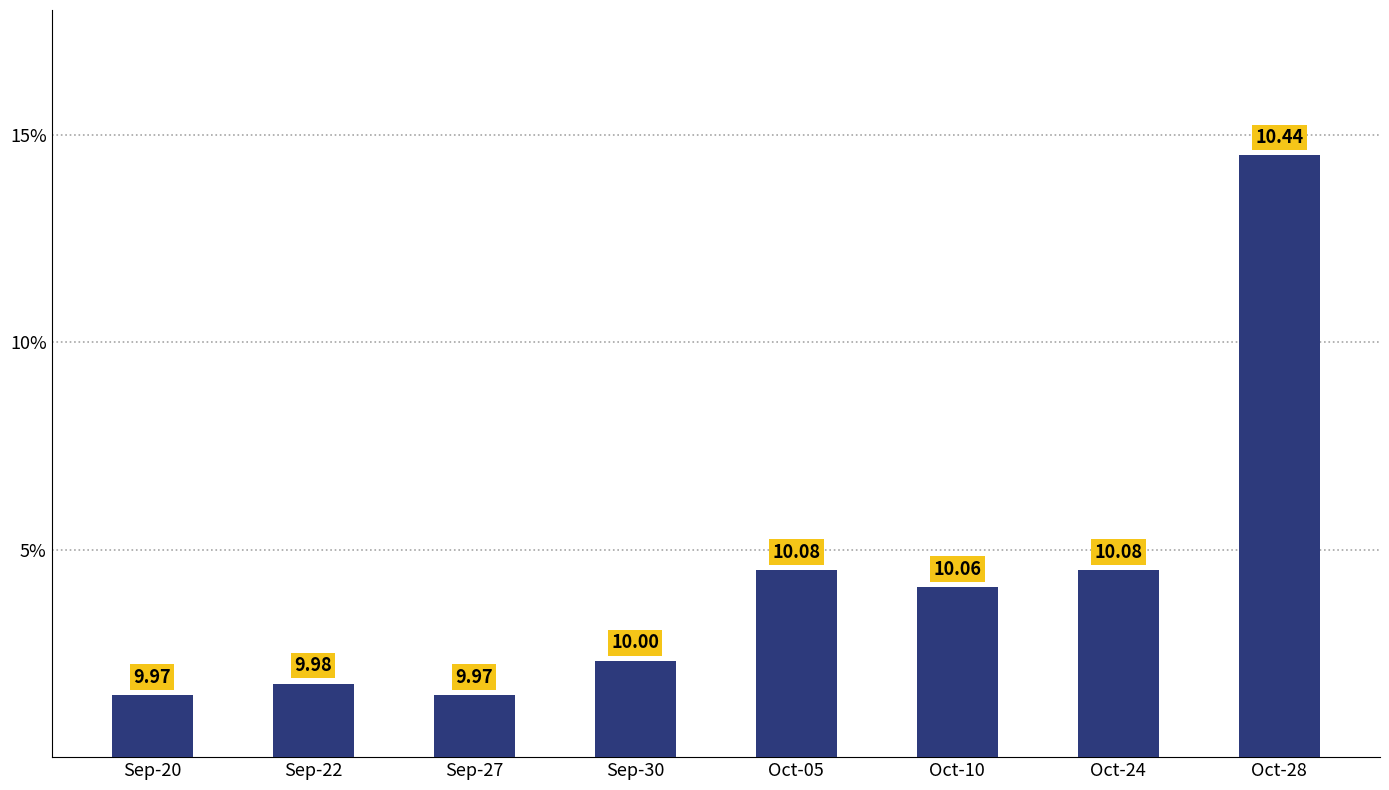

Reading left to right, transcribe all the data shown in this chart.

1.5	1.8	1.5	2.3	4.5	4.1	4.5	14.5